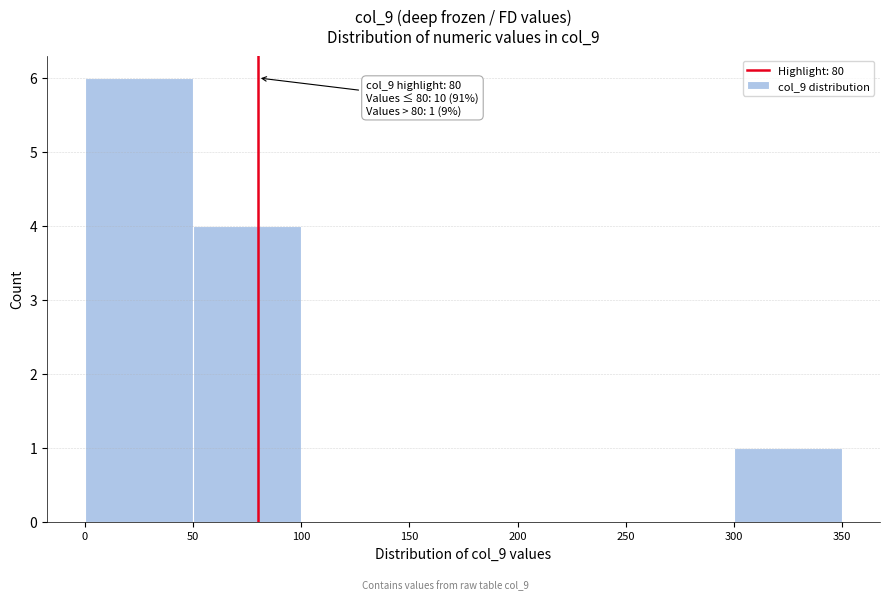

Over which range of the x-axis is the bar tallest?

0 to 50